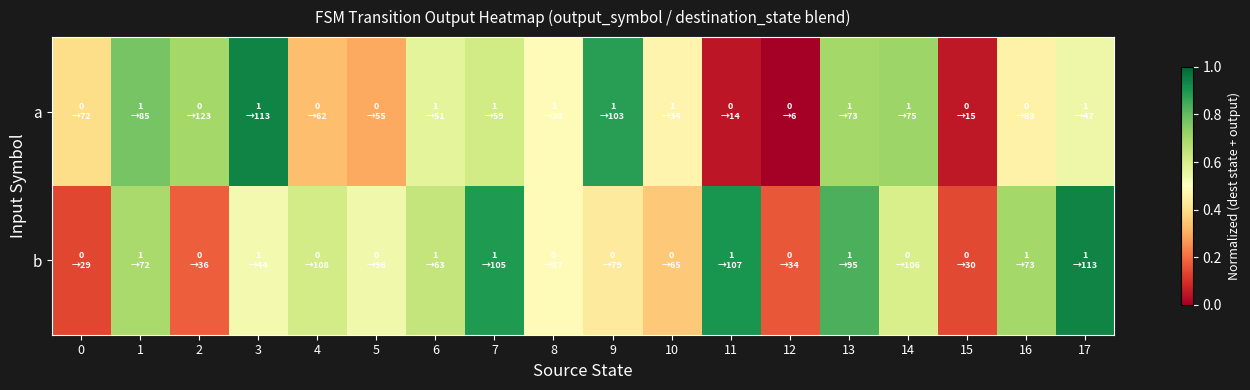

Reading right to left, transcribe all the data shown in this chart.

a: 17=0.5	16=0.5	15=0.1	14=0.7	13=0.7	12=0.0	11=0.0	10=0.5	9=0.9	8=0.5	7=0.6	6=0.6	5=0.3	4=0.3	3=0.9	2=0.7	1=0.8	0=0.4
b: 17=0.9	16=0.7	15=0.1	14=0.6	13=0.8	12=0.2	11=0.9	10=0.4	9=0.4	8=0.5	7=0.9	6=0.6	5=0.5	4=0.6	3=0.5	2=0.2	1=0.7	0=0.1